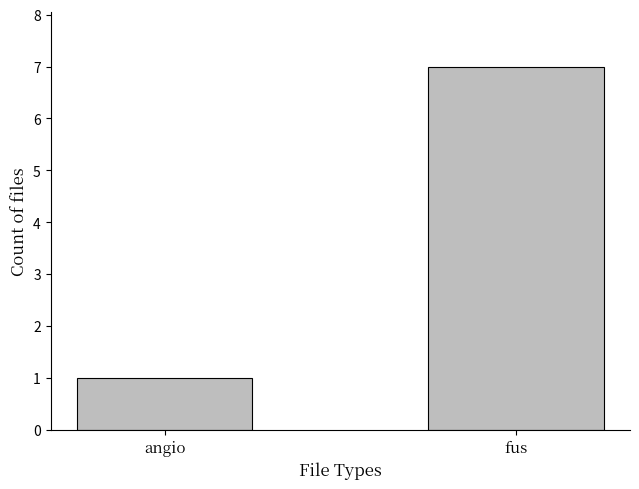

Read the value at fus.

7